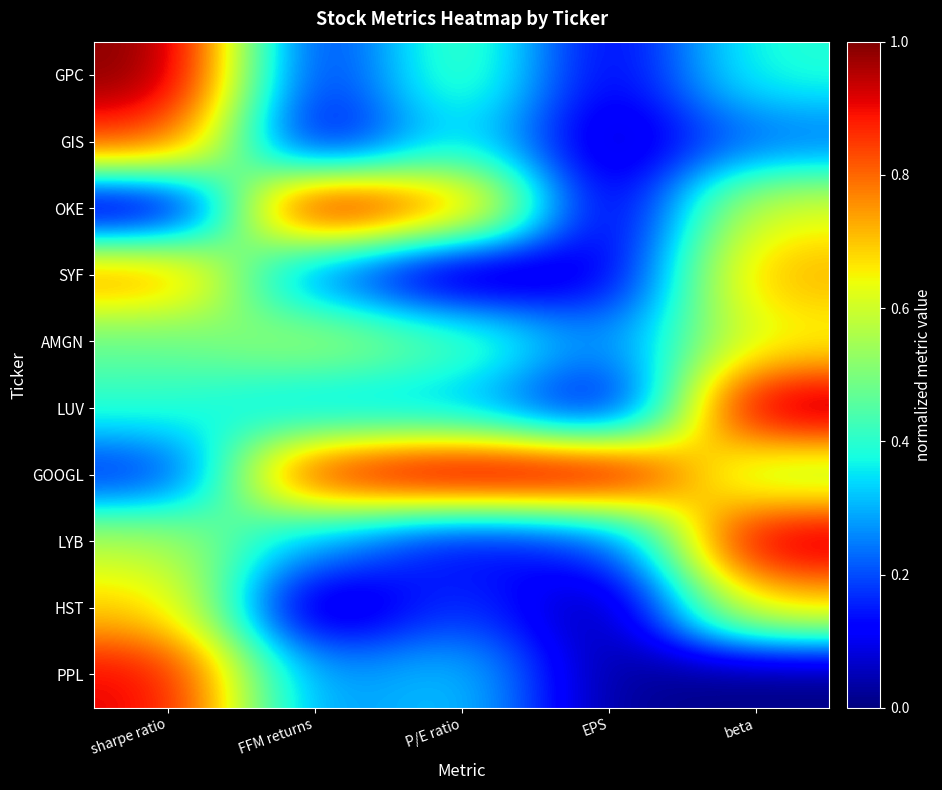

Which series has the largest total across all categories?

GOOGL